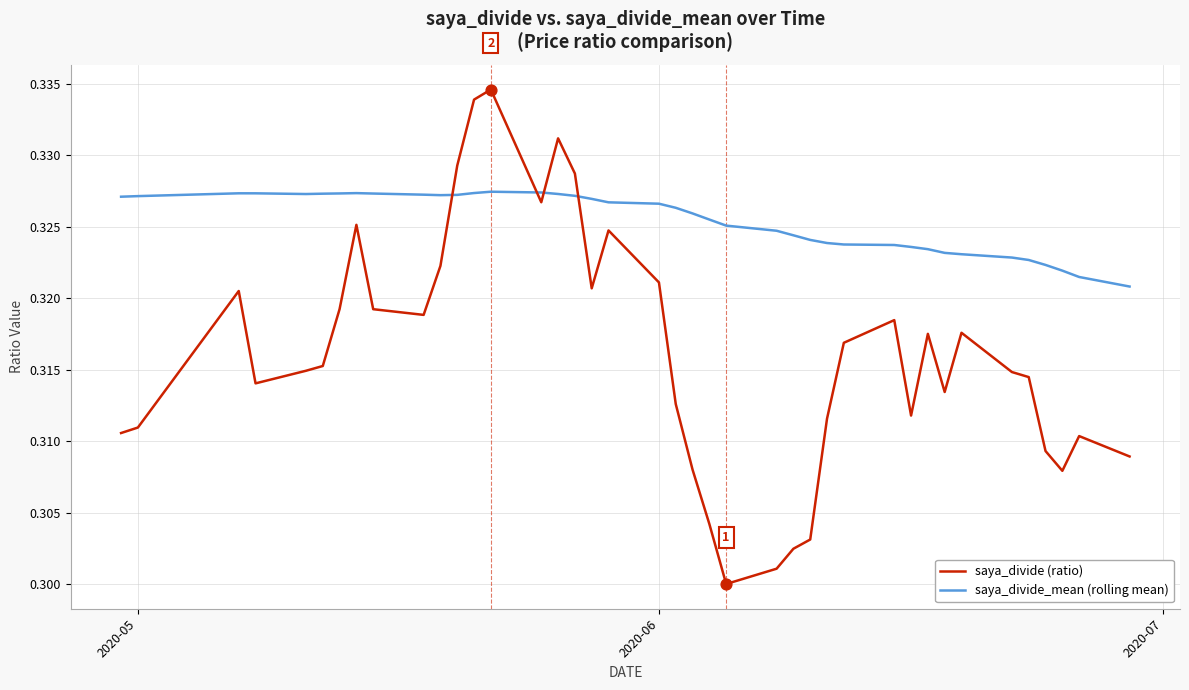

Which series has the widest spread of values?

saya_divide (ratio)